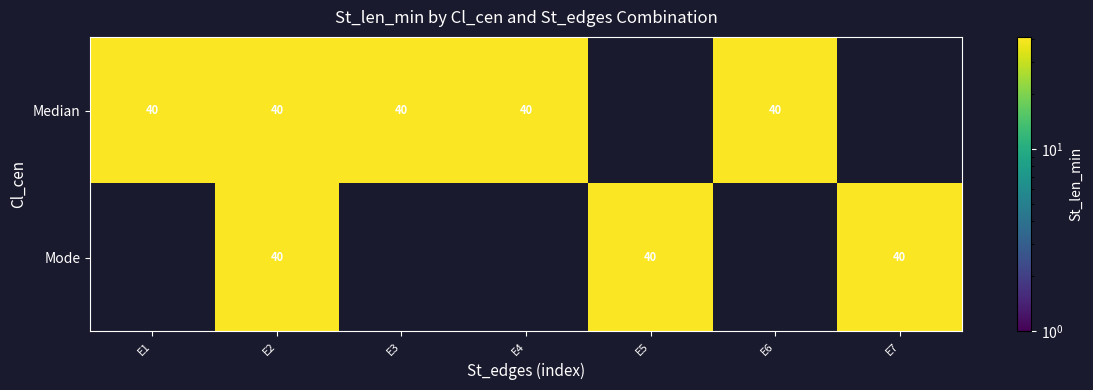

The value of Mode at E7 is 58. True or false?

False